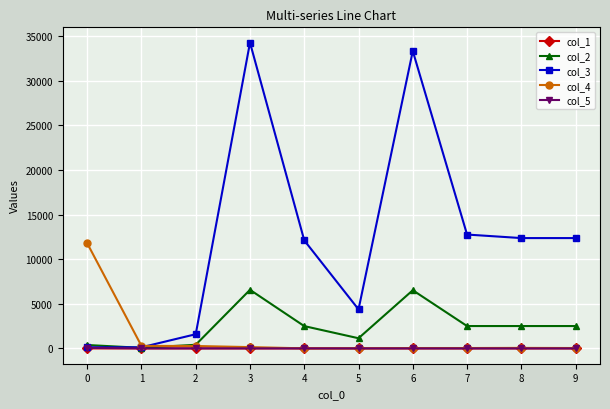

What is the sum of all col_1 values?

2.0